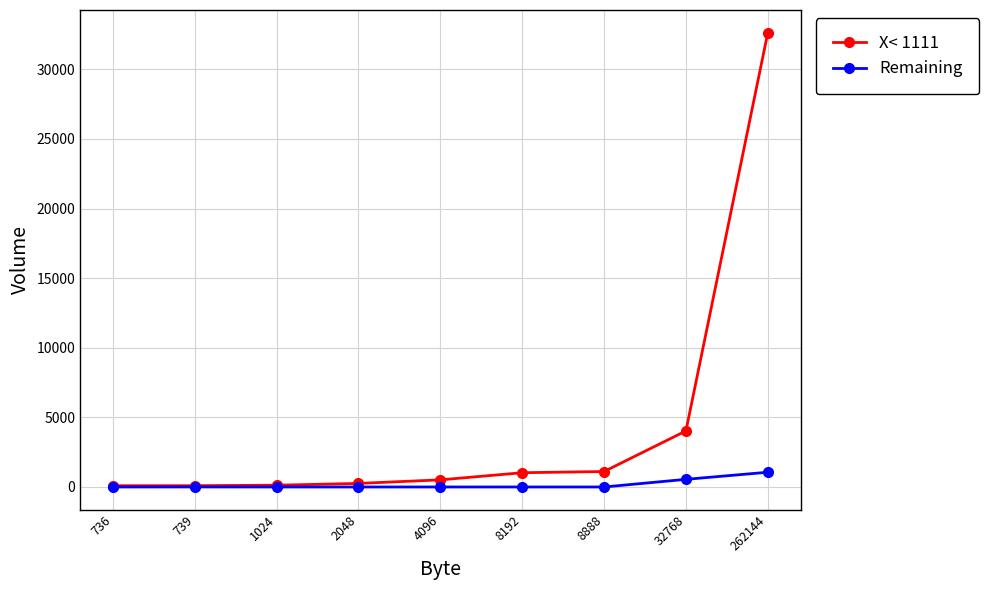

The value of X< 1111 at 262144 is 53598.1. True or false?

False